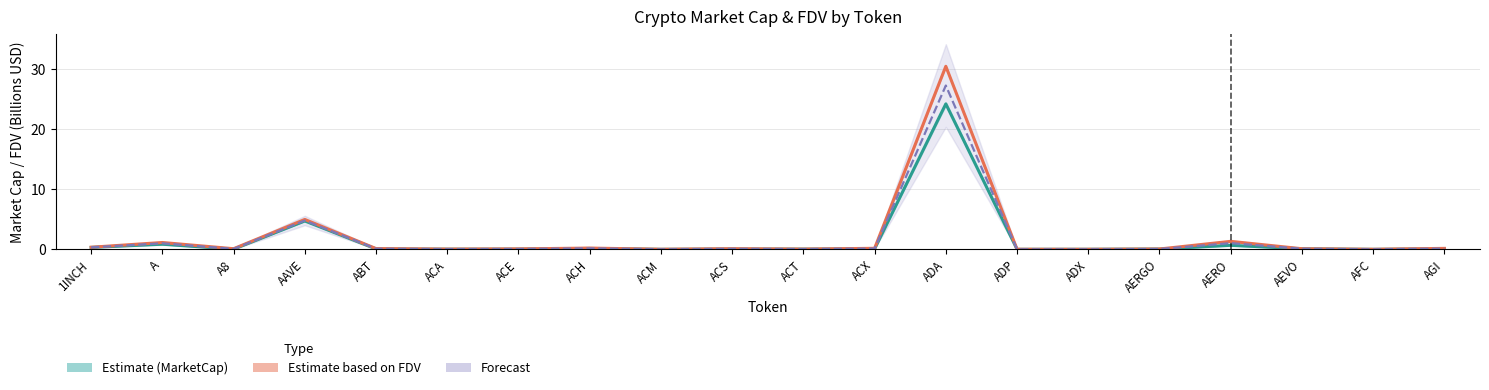

At how many categories does at least one series exceed 14?

1